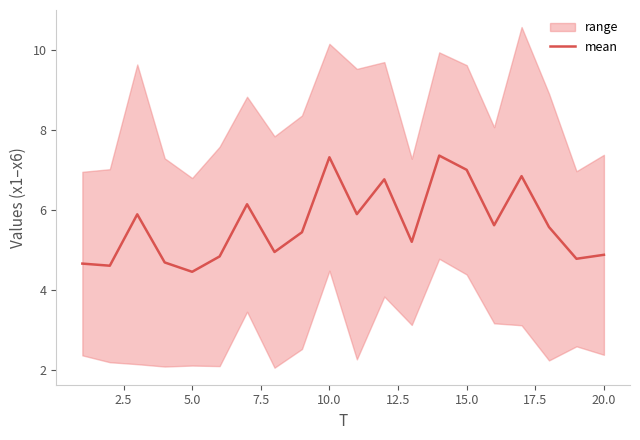

How many points are higher than both their immediate neighbors (excluding endpoints)?

6